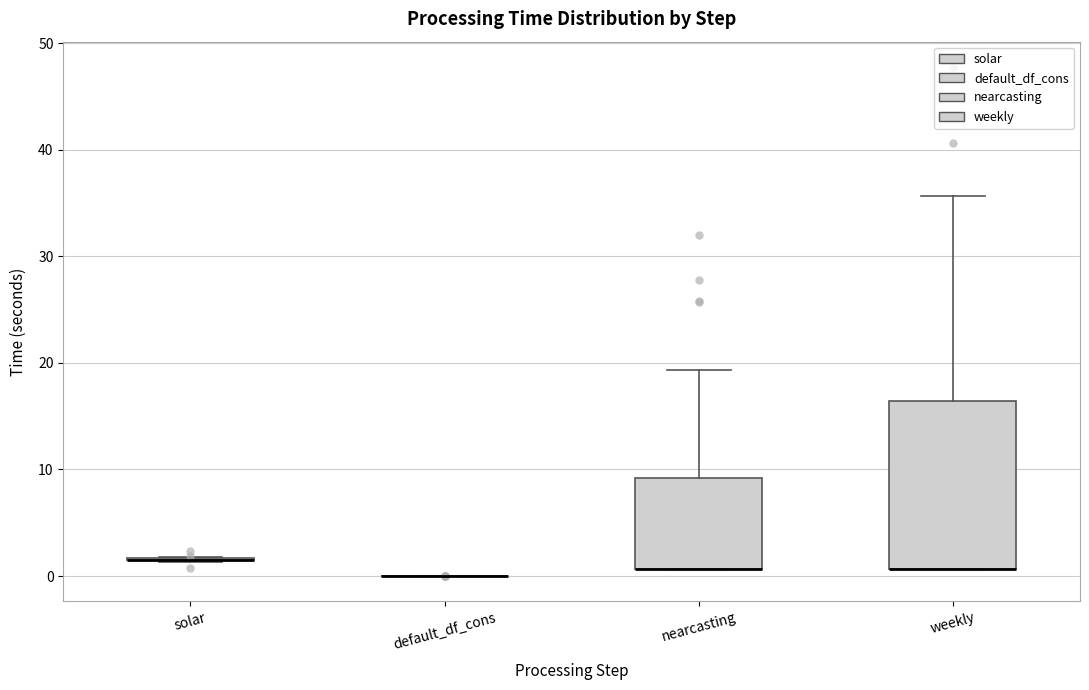

Where is the lower edge of the box for nearcasting on the y-axis? The values are not printed on the chart, so give them approximately, as read against the axis.

1